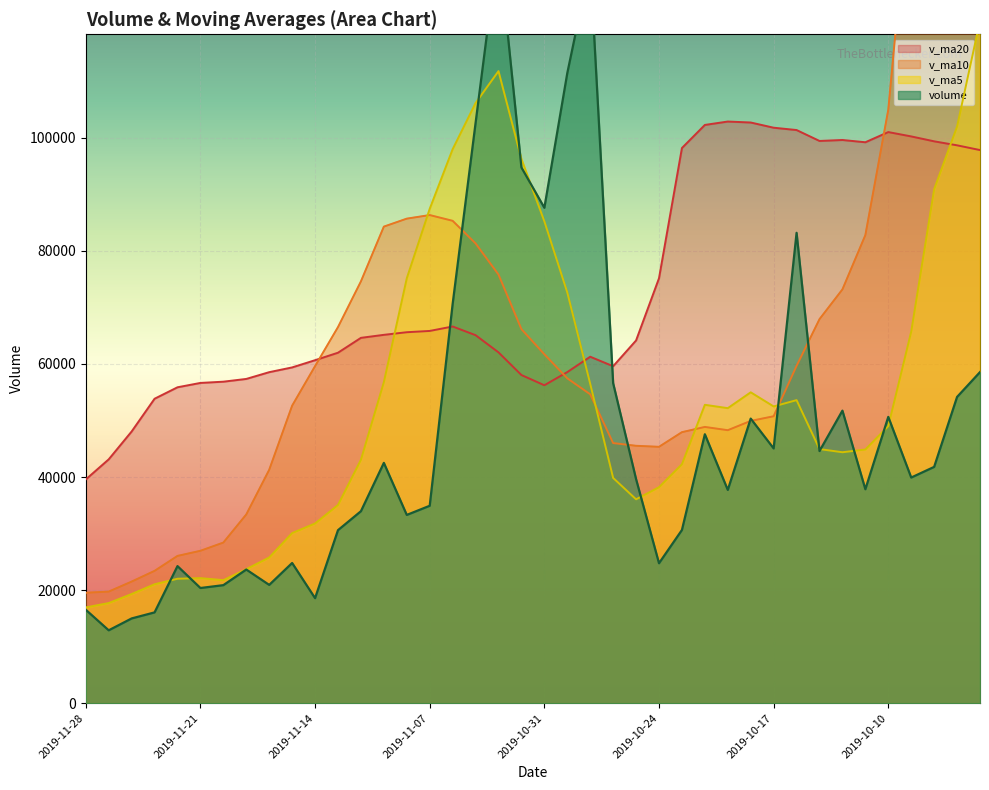

At which category does v_ma20 reach its first local peak?

2019-11-06